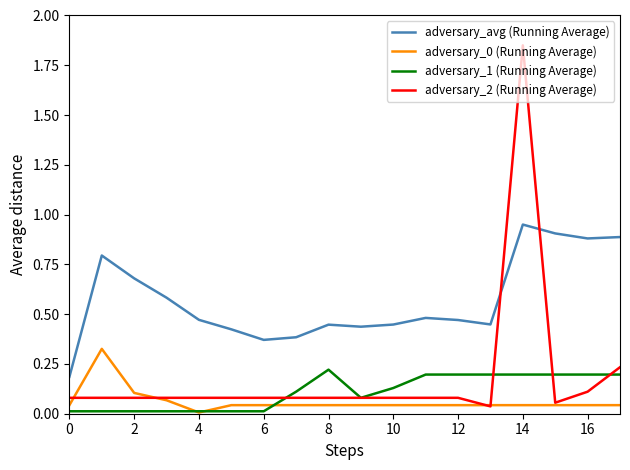

Which series has the widest spread of values?

adversary_2 (Running Average)